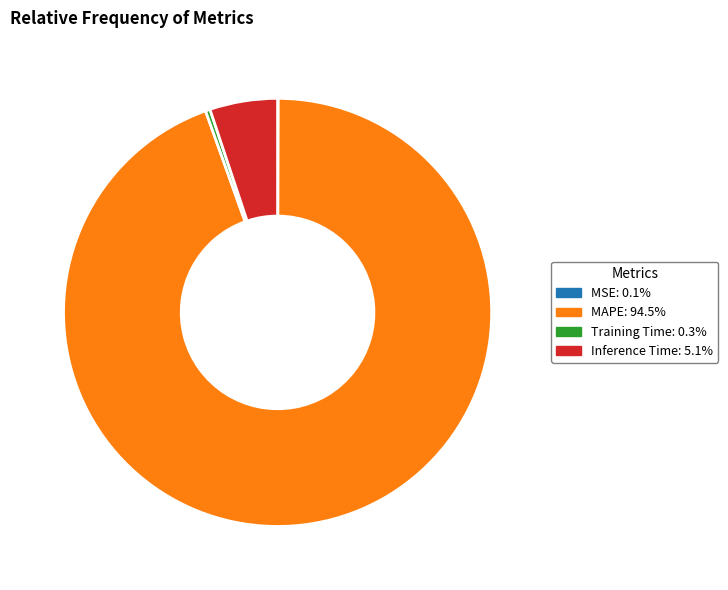

Do Training Time: 0.3% and Inference Time: 5.1% together represent more than half of the pie?

No